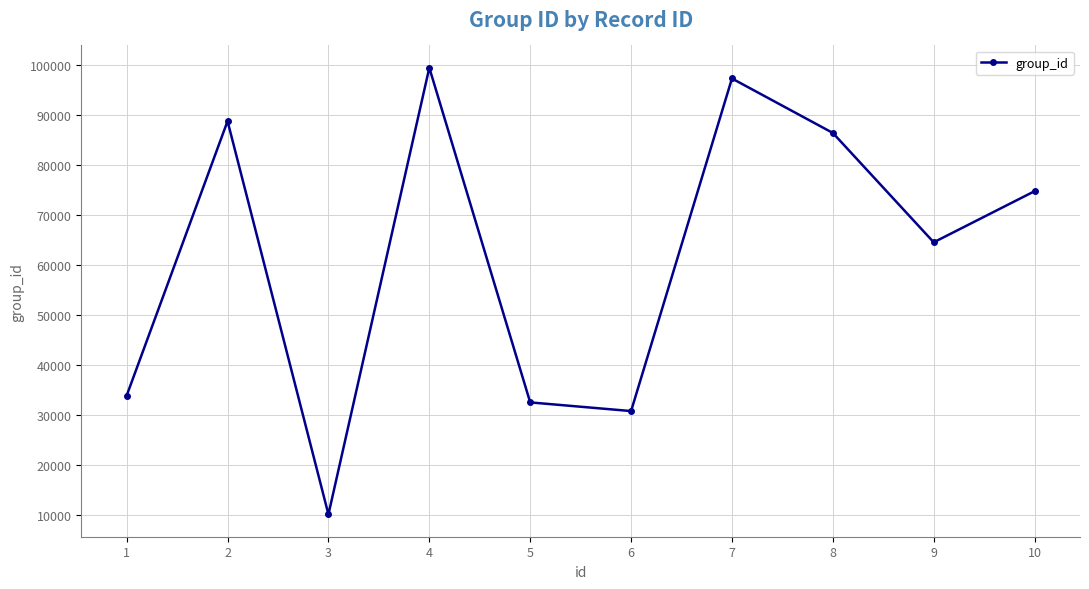

List the labels in order of value, largest first.

4, 7, 2, 8, 10, 9, 1, 5, 6, 3